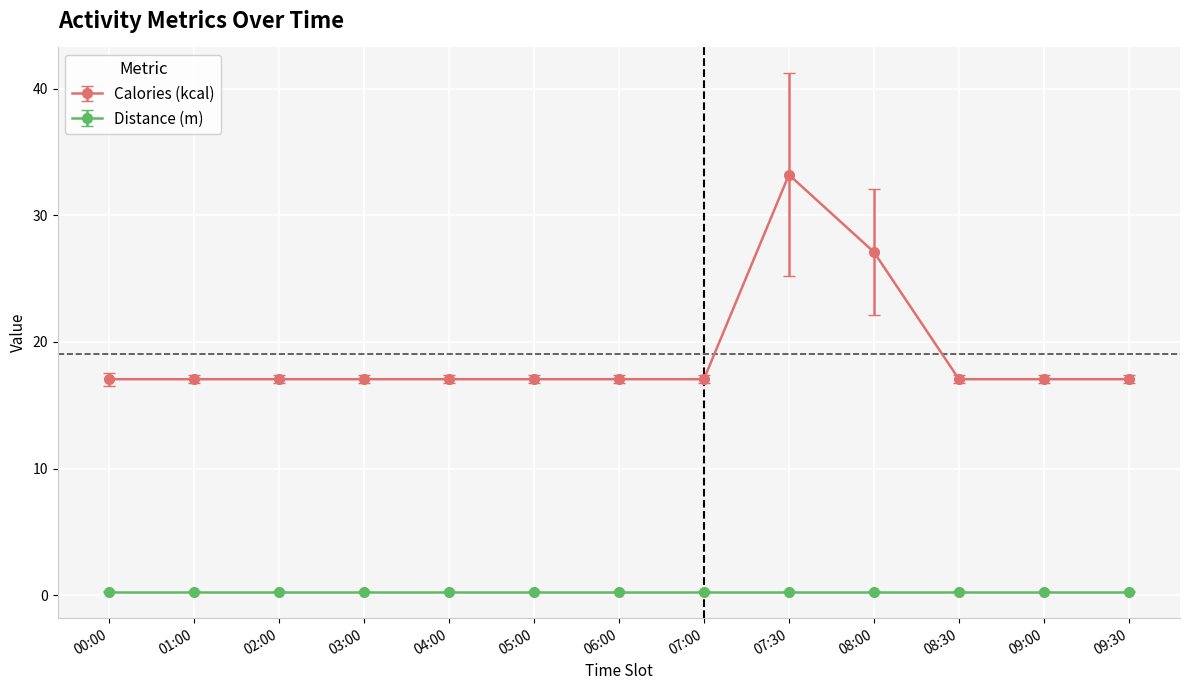

At which category does the chart reach its peak across all series?

07:30